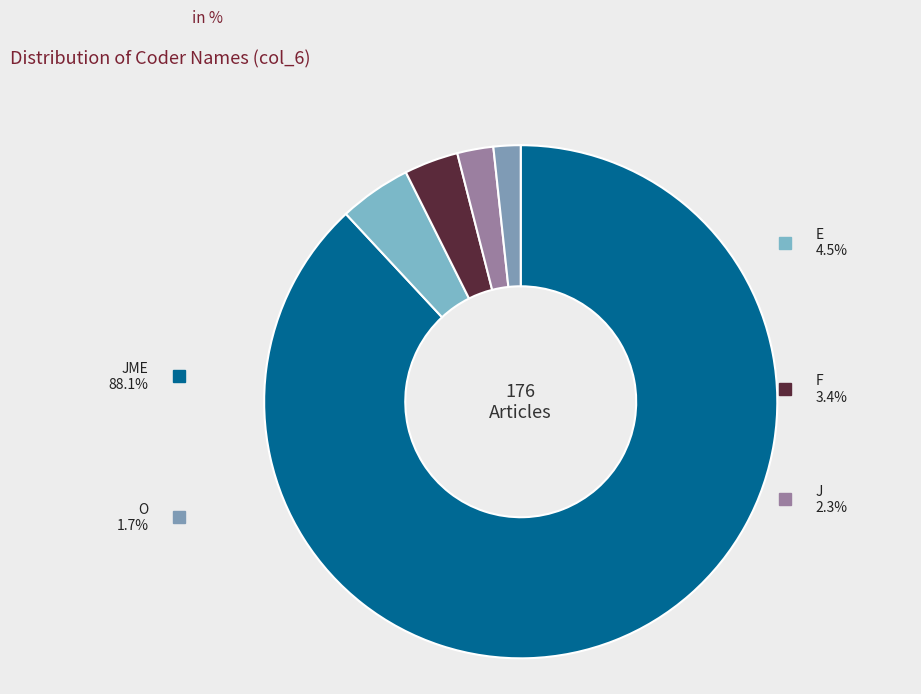

What percentage do E and JME together represent?

92.6%